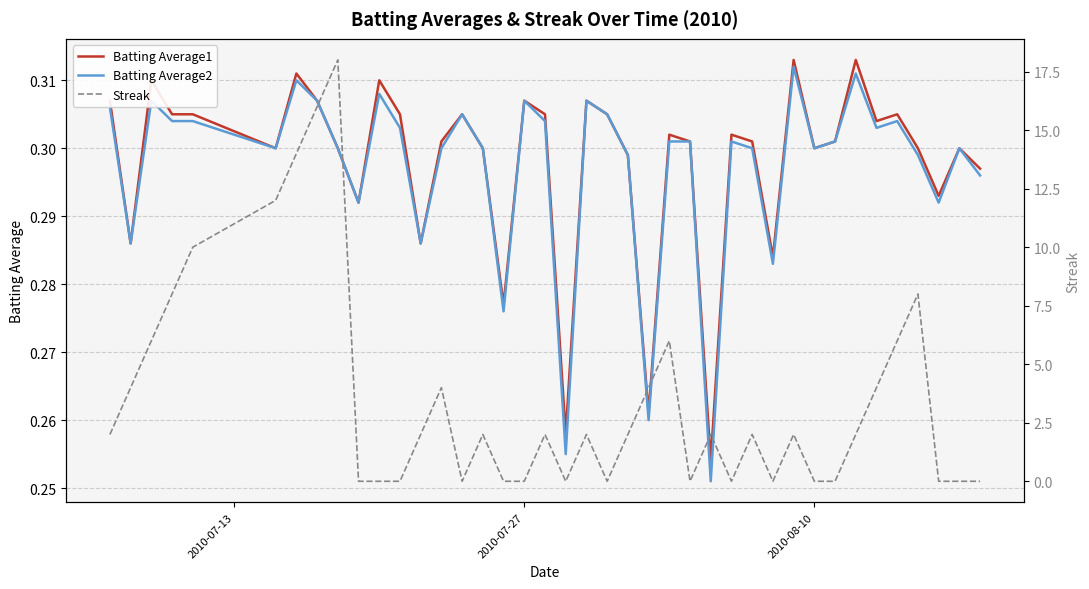

Which series has the largest range (max minus min)?

Streak